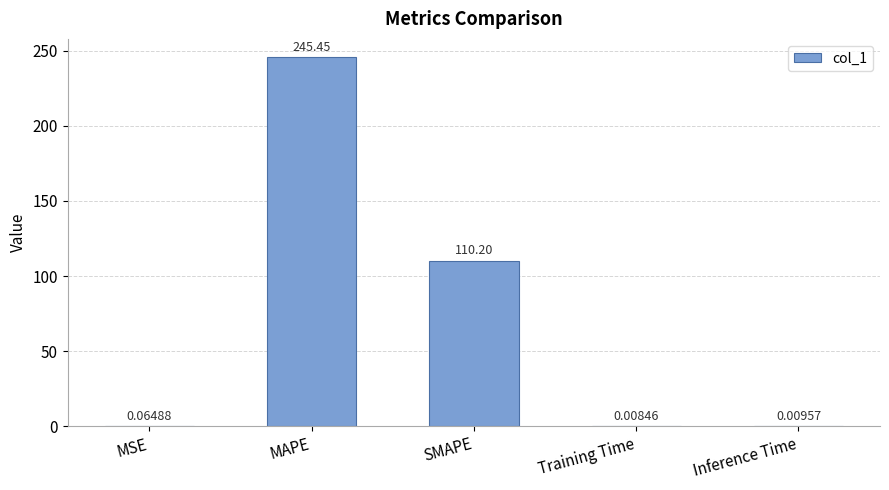

What is the sum of all values?

355.7